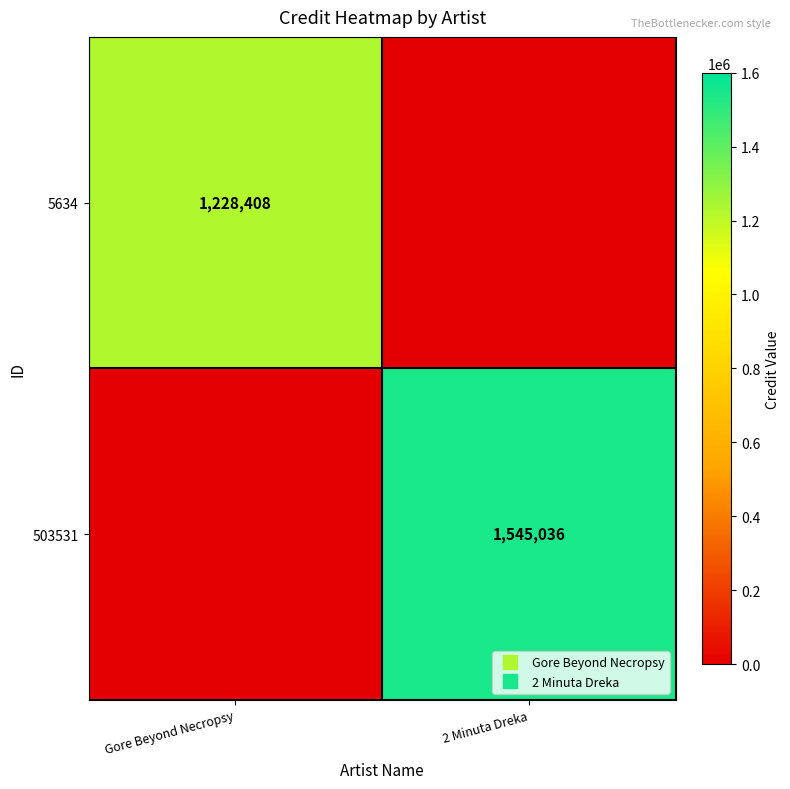

At Gore Beyond Necropsy, list the series in order from smallest to largest.

503531, 5634